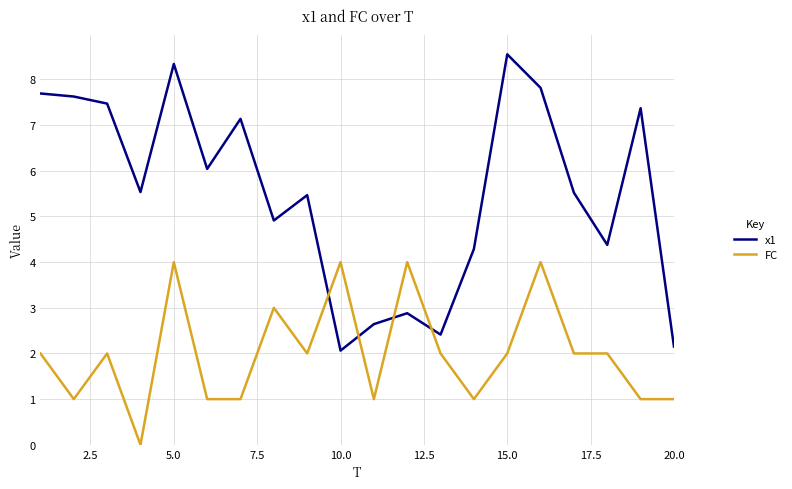

True or false: FC has more than 0 interior local peaks.

True